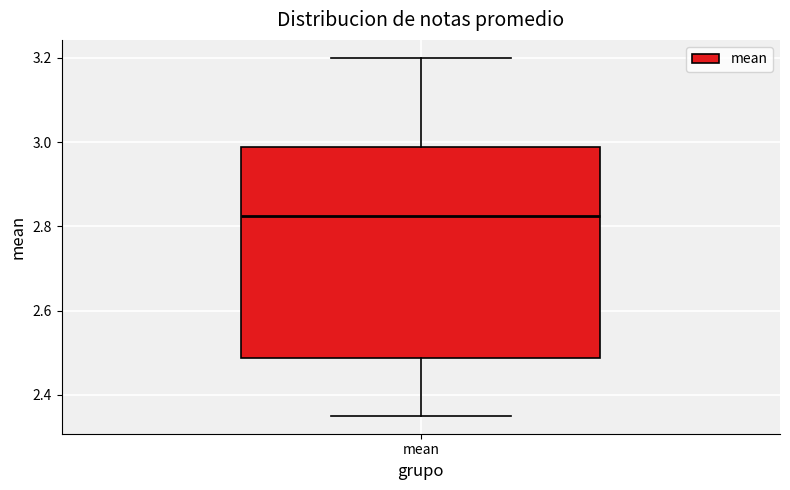

Where is the upper edge of the box for mean on the y-axis? The values are not printed on the chart, so give them approximately, as read against the axis.

2.98